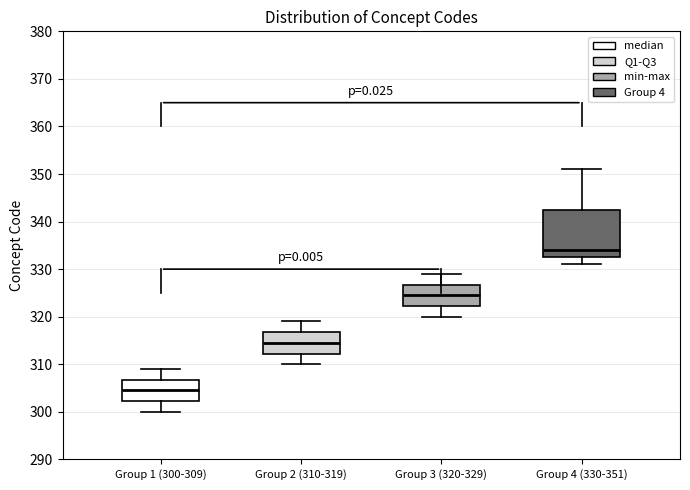

Which box has the lowest median line?

Group 1 (300-309)